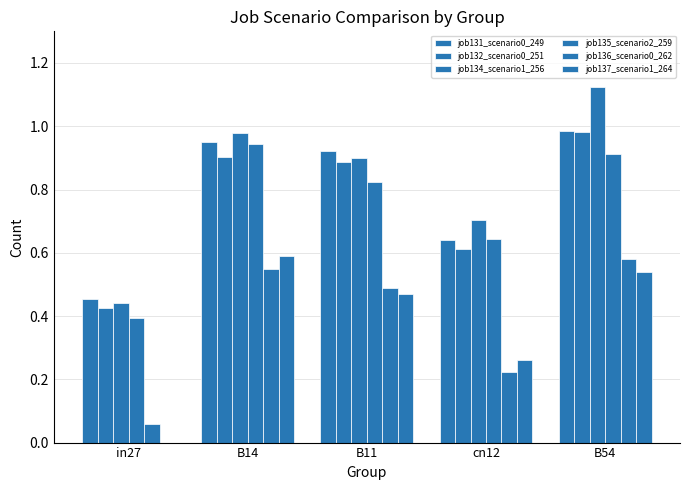

At which category is the sum across all series the highest?

B54